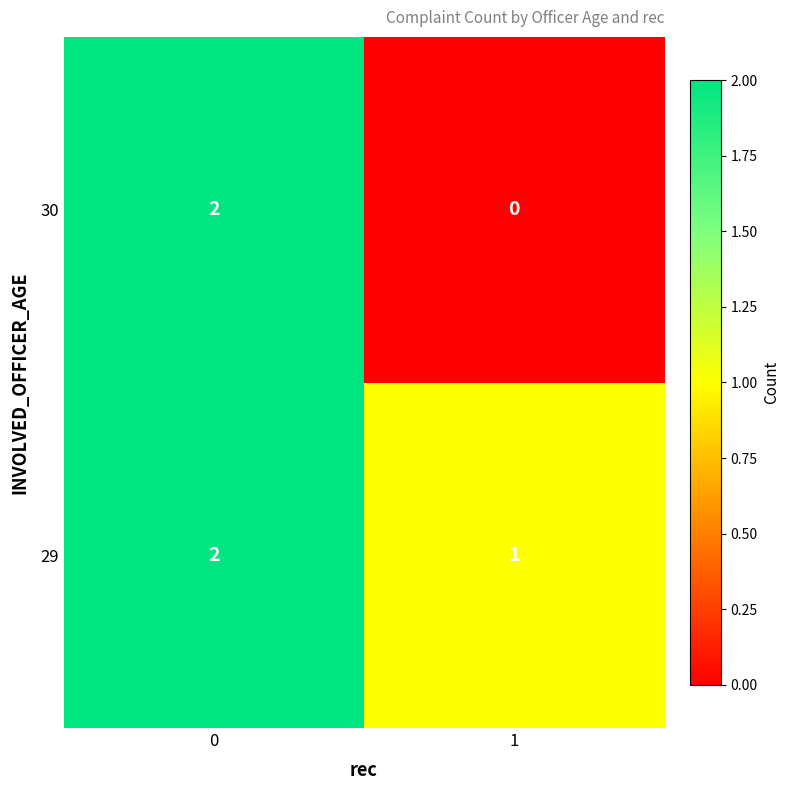

Rank the series by their average value, from highest to lowest.

29, 30